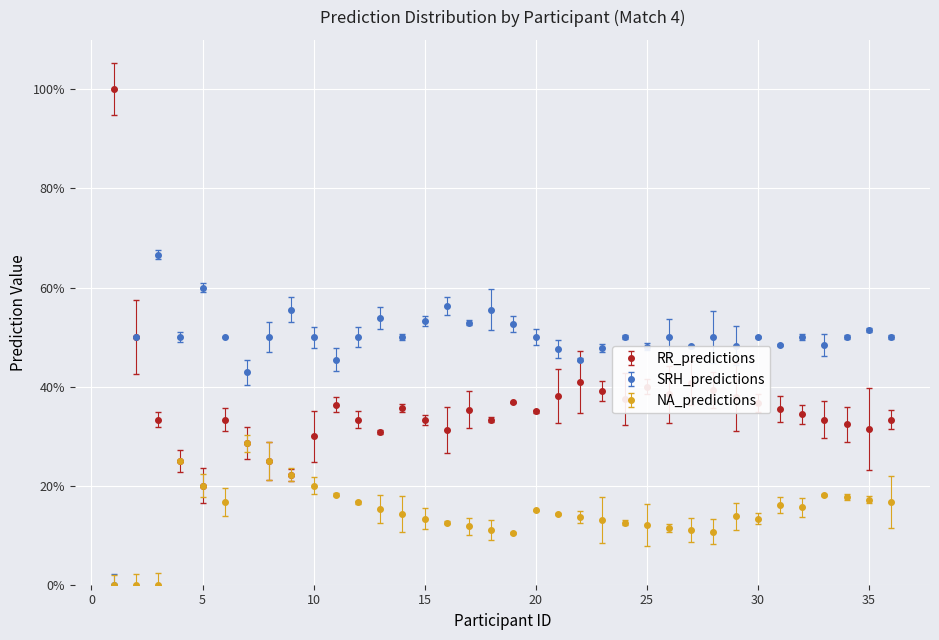

At which category does the chart reach its minimum across all series?

2